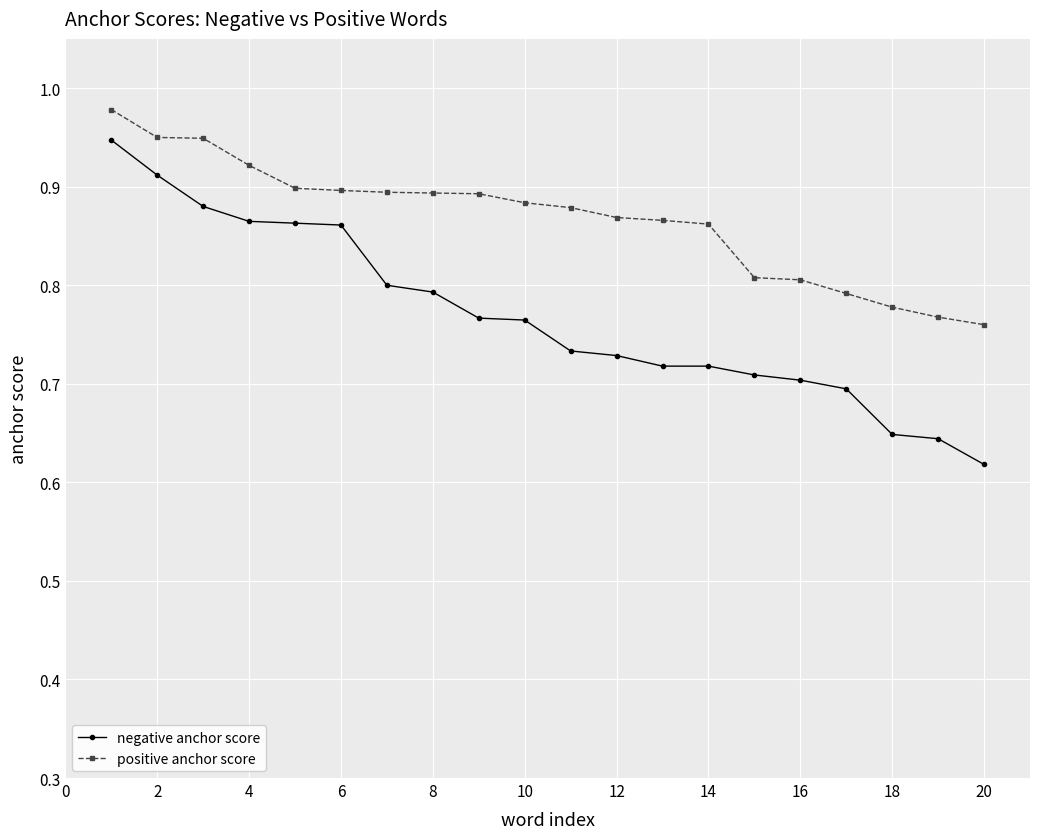

What is the difference between the maximum and minimum values in the negative anchor score series?

0.3